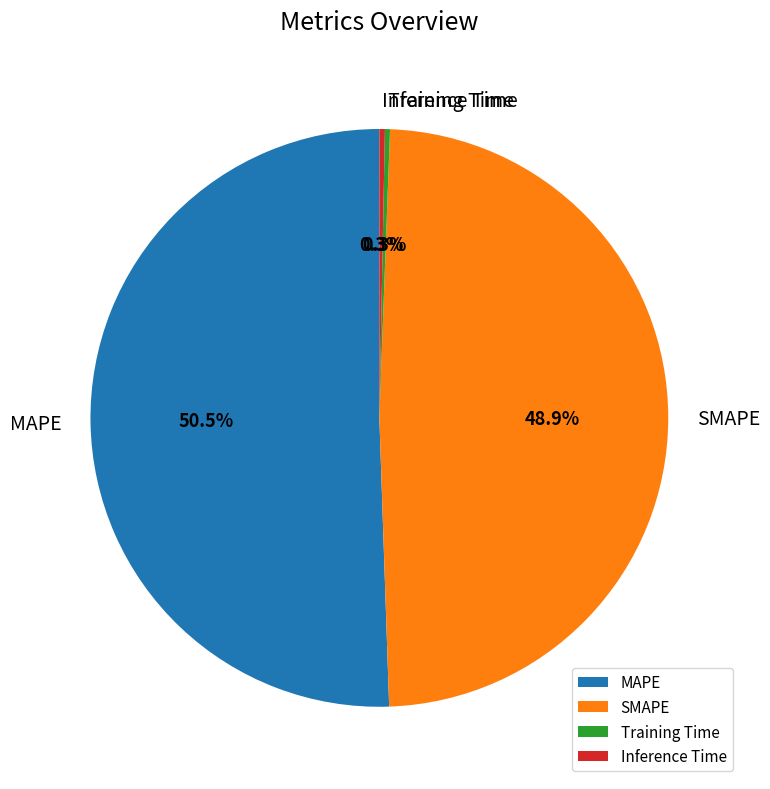

What percentage is NOT represented by Inference Time?

99.7%